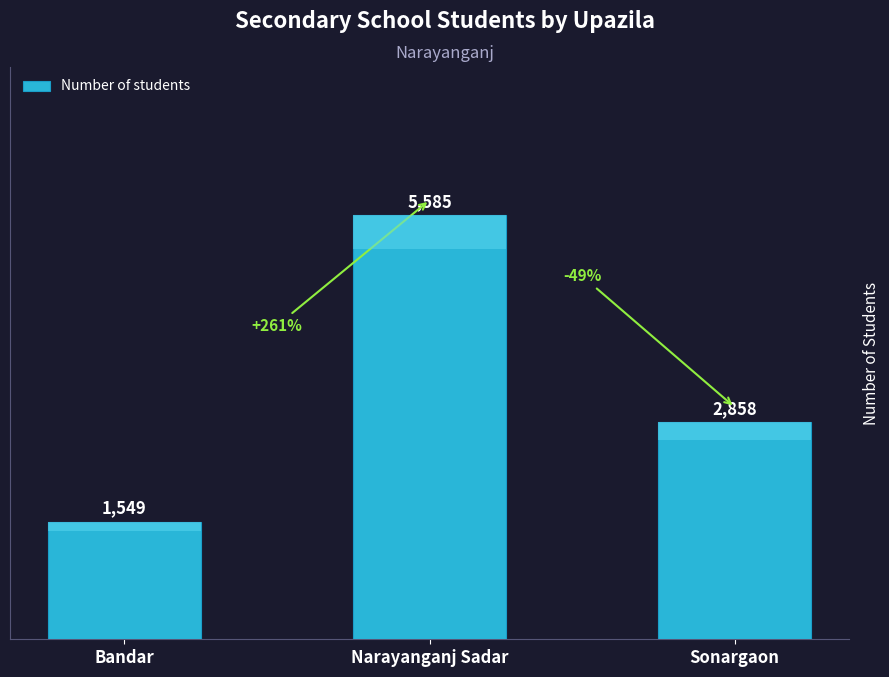

Is it true that the value at Bandar is 2548?

False